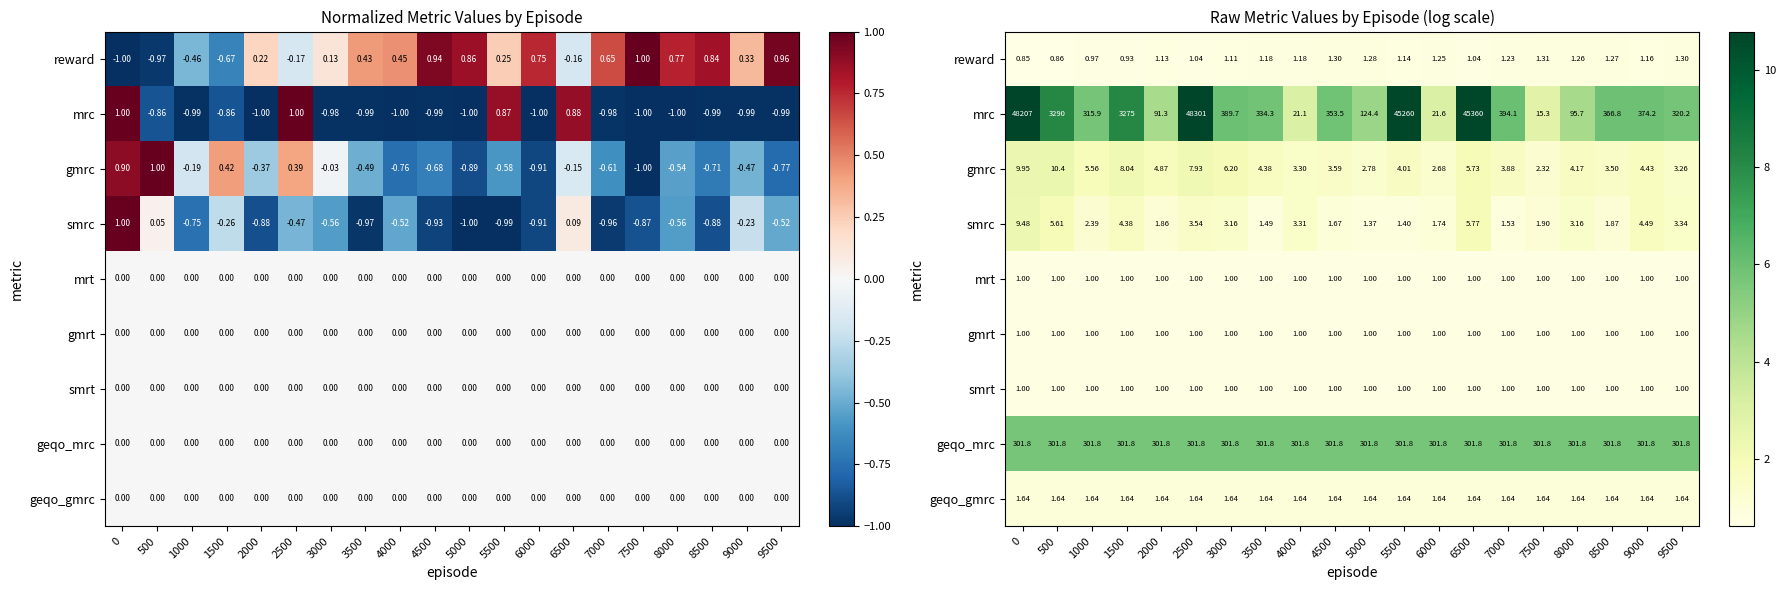

Which series changed the most between 5500 and 7500?

mrc